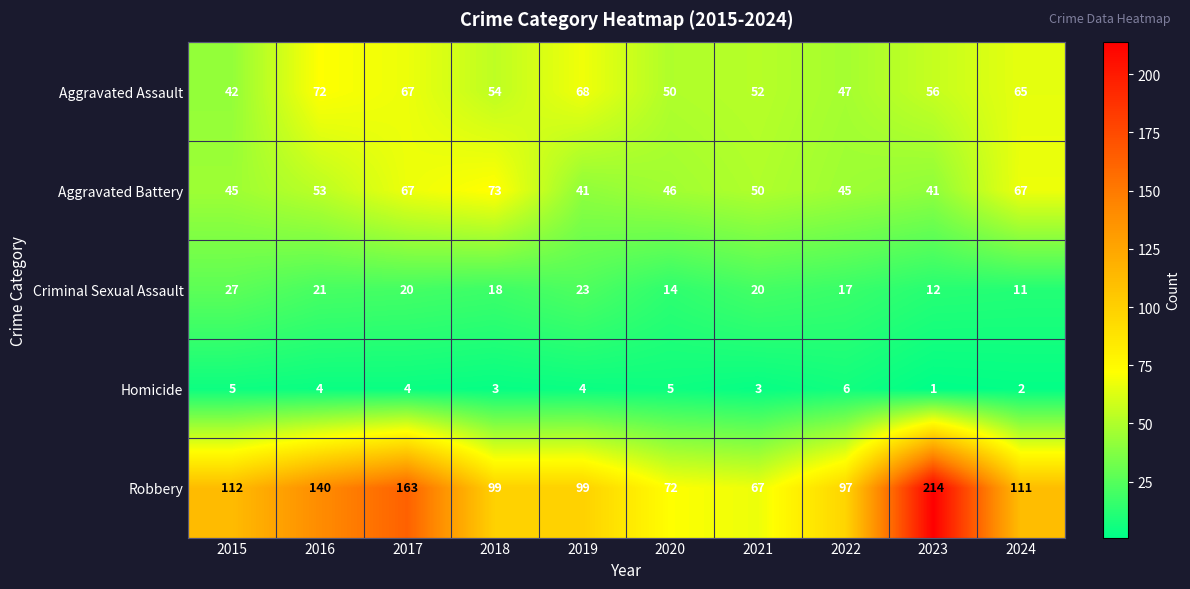

Count the number of data series in this chart.

5